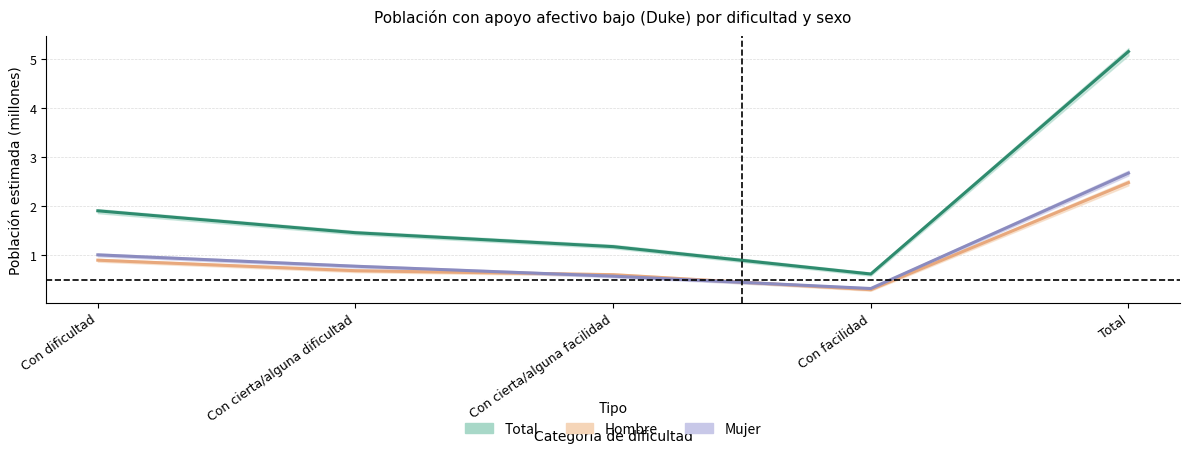

Is this an area chart (filled region under the line)?

No